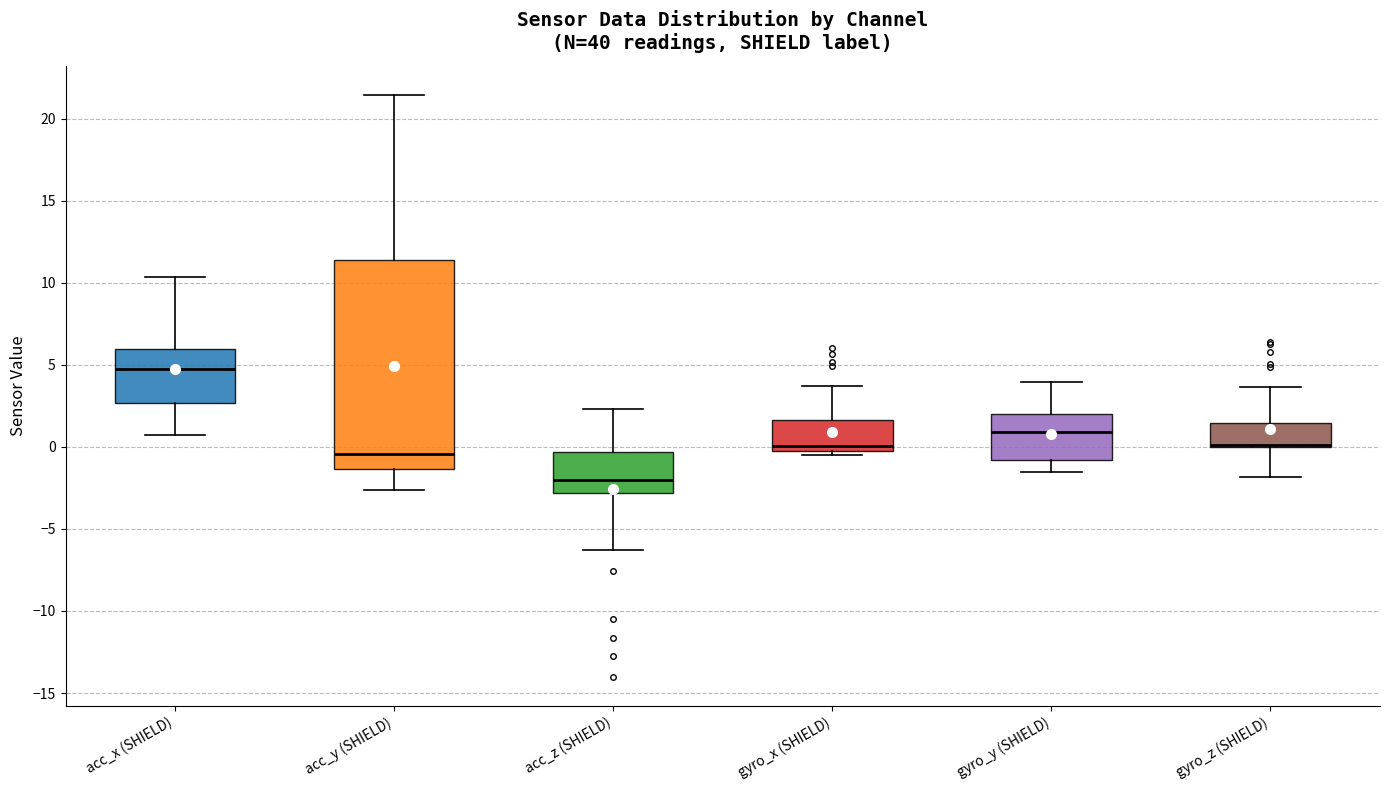

Reading left to right, transcribe this box plot: for each box, give where its median line is, the range the box spans, and where its two whiskers end, as read against the y-axis. The values are not printed on the chart, so give them approximately, as read against the axis.

acc_x (SHIELD): median 4.5, box 2.5 to 6.0, whiskers 0.5 to 10.5
acc_y (SHIELD): median -0.5, box -1.5 to 11.5, whiskers -2.5 to 21.5
acc_z (SHIELD): median -2.0, box -3.0 to -0.5, whiskers -6.5 to 2.5
gyro_x (SHIELD): median 0.0, box -0.5 to 1.5, whiskers -0.5 (just below the box's lower edge) to 3.5
gyro_y (SHIELD): median 1.0, box -1.0 to 2.0, whiskers -1.5 to 4.0
gyro_z (SHIELD): median 0.0 (drawn on the box's lower edge), box 0.0 to 1.5, whiskers -2.0 to 3.5